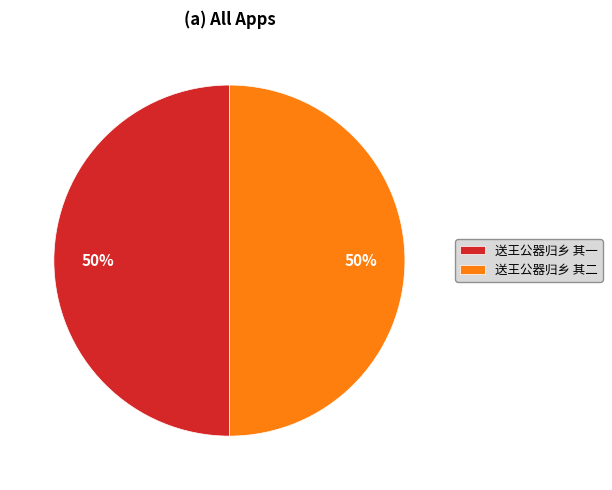

The 送王公器归乡 其一 slice represents 65% of the pie. True or false?

False